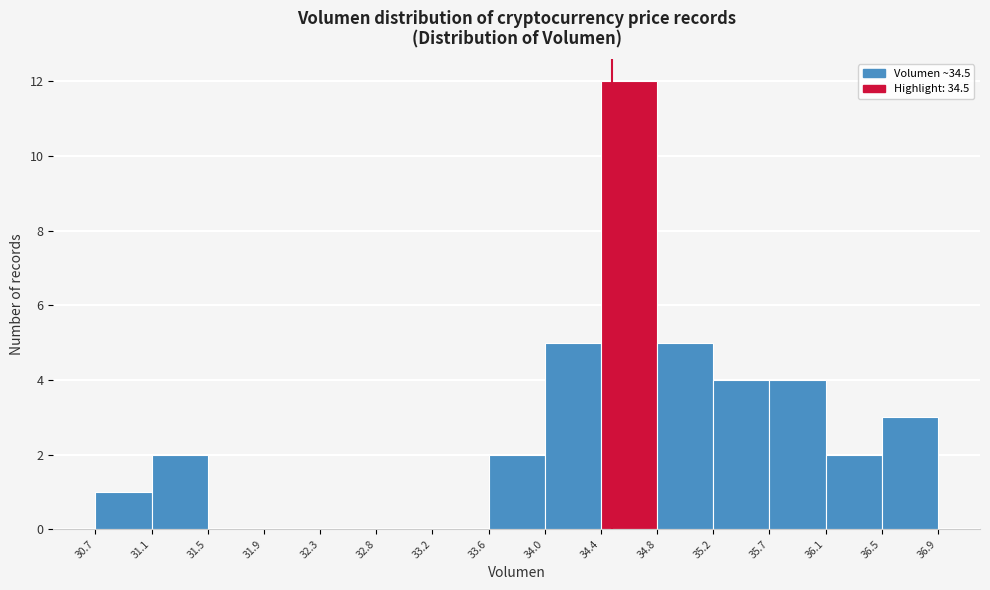

Which range on the x-axis has the tallest bar?

34.4 to 34.8